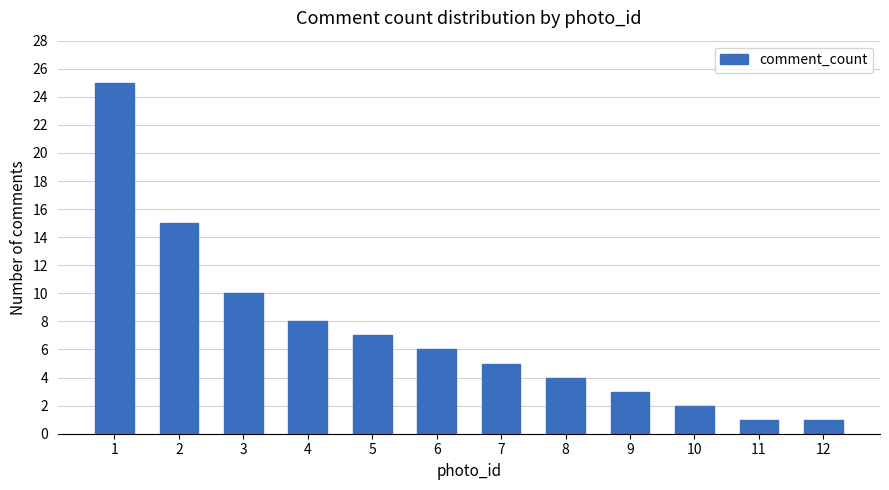

At which label is the value closest to 13?

2